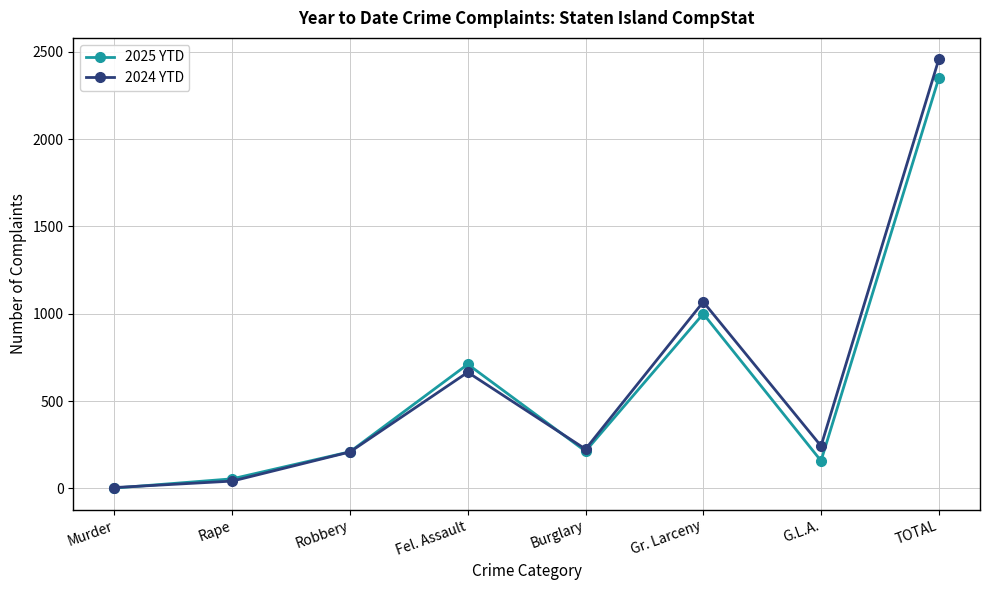

What position from the left is Fel. Assault?

4